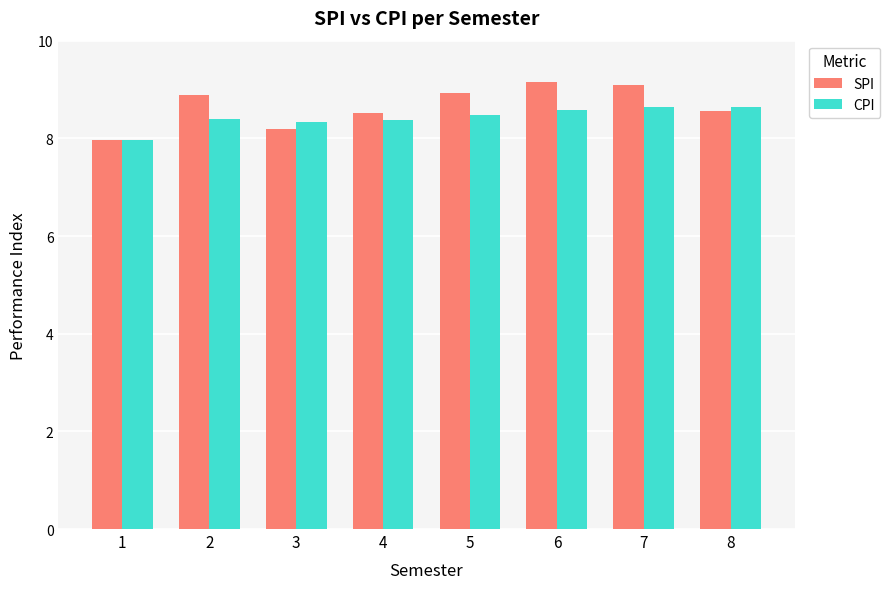

Rank the series by their maximum value, from highest to lowest.

SPI, CPI